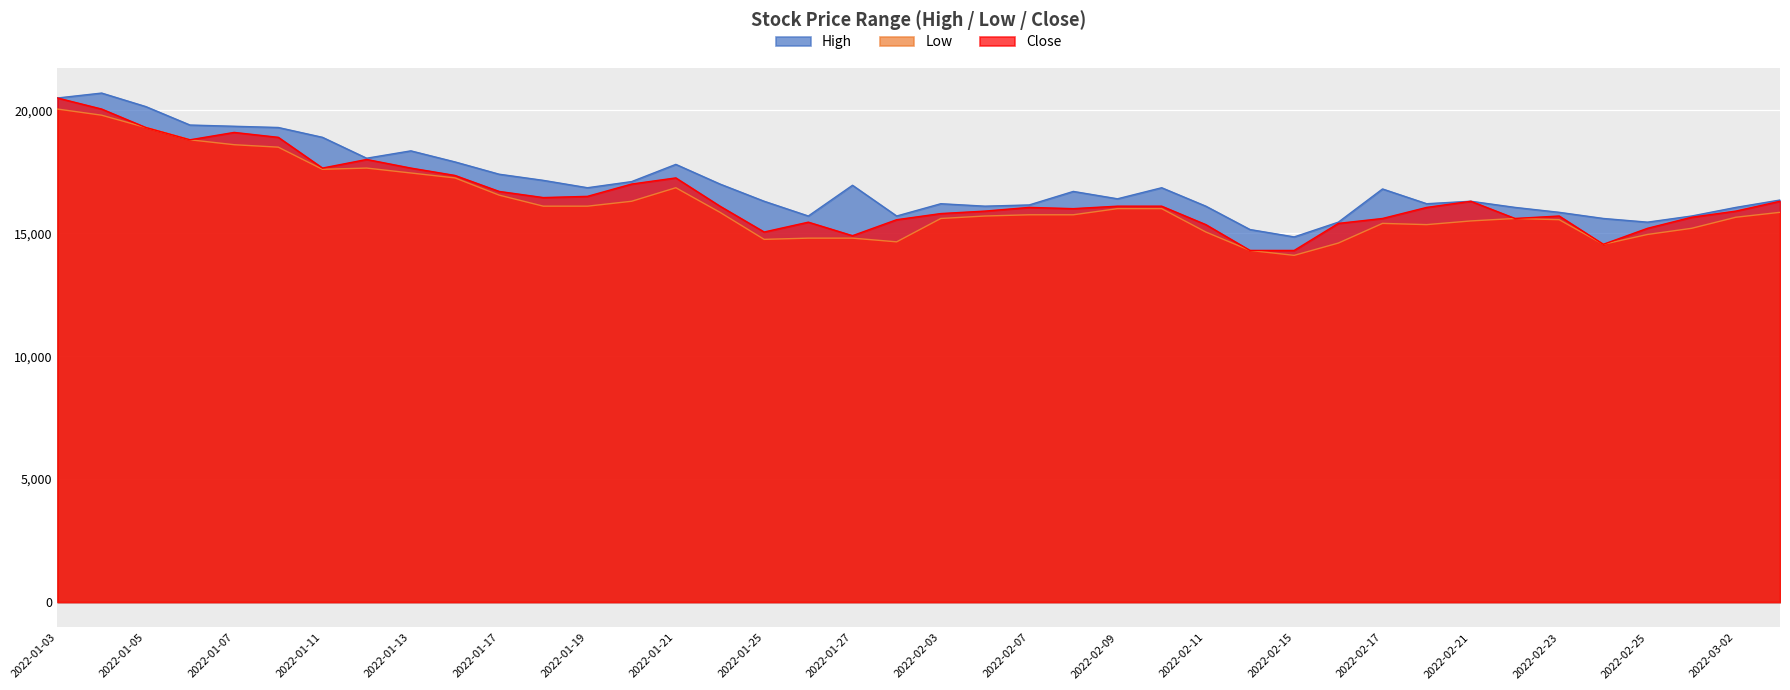

At how many categories does at least one series exceed 16976?

15